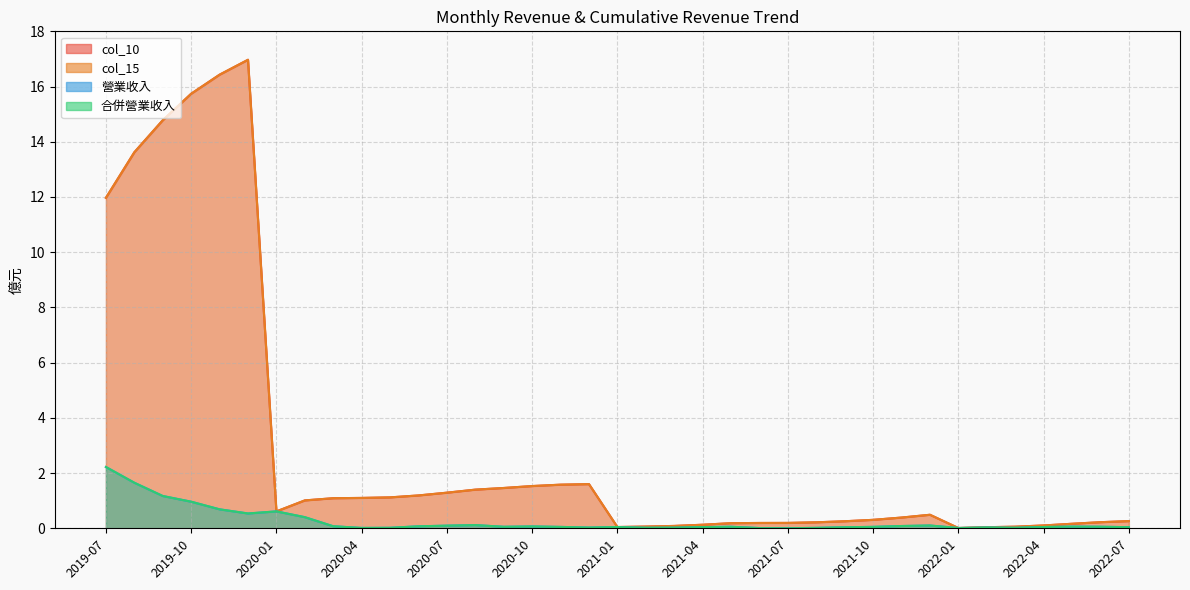

Reading left to right, transcribe all the data shown in this chart.

col_10: 2022-07=0.3	2022-06=0.2	2022-05=0.2	2022-04=0.1	2022-03=0.1	2022-02=0.0	2022-01=0.0	2021-12=0.5	2021-11=0.4	2021-10=0.3	2021-09=0.3	2021-08=0.2	2021-07=0.2	2021-06=0.2	2021-05=0.2	2021-04=0.1	2021-03=0.1	2021-02=0.1	2021-01=0.0	2020-12=1.6	2020-11=1.6	2020-10=1.5	2020-09=1.5	2020-08=1.4	2020-07=1.3	2020-06=1.2	2020-05=1.1	2020-04=1.1	2020-03=1.1	2020-02=1.0	2020-01=0.6	2019-12=17.0	2019-11=16.4	2019-10=15.7	2019-09=14.8	2019-08=13.6	2019-07=12.0
col_15: 2022-07=0.3	2022-06=0.2	2022-05=0.2	2022-04=0.1	2022-03=0.1	2022-02=0.0	2022-01=0.0	2021-12=0.5	2021-11=0.4	2021-10=0.3	2021-09=0.3	2021-08=0.2	2021-07=0.2	2021-06=0.2	2021-05=0.2	2021-04=0.1	2021-03=0.1	2021-02=0.1	2021-01=0.0	2020-12=1.6	2020-11=1.6	2020-10=1.5	2020-09=1.5	2020-08=1.4	2020-07=1.3	2020-06=1.2	2020-05=1.1	2020-04=1.1	2020-03=1.1	2020-02=1.0	2020-01=0.6	2019-12=17.0	2019-11=16.4	2019-10=15.7	2019-09=14.8	2019-08=13.6	2019-07=12.0
營業收入: 2022-07=0.0	2022-06=0.1	2022-05=0.1	2022-04=0.0	2022-03=0.0	2022-02=0.0	2022-01=0.0	2021-12=0.1	2021-11=0.1	2021-10=0.1	2021-09=0.0	2021-08=0.0	2021-07=0.0	2021-06=0.0	2021-05=0.1	2021-04=0.0	2021-03=0.0	2021-02=0.0	2021-01=0.0	2020-12=0.0	2020-11=0.1	2020-10=0.1	2020-09=0.1	2020-08=0.1	2020-07=0.1	2020-06=0.1	2020-05=0.0	2020-04=0.0	2020-03=0.1	2020-02=0.4	2020-01=0.6	2019-12=0.5	2019-11=0.7	2019-10=1.0	2019-09=1.2	2019-08=1.6	2019-07=2.2
合併營業收入: 2022-07=0.0	2022-06=0.1	2022-05=0.1	2022-04=0.0	2022-03=0.0	2022-02=0.0	2022-01=0.0	2021-12=0.1	2021-11=0.1	2021-10=0.1	2021-09=0.0	2021-08=0.0	2021-07=0.0	2021-06=0.0	2021-05=0.1	2021-04=0.0	2021-03=0.0	2021-02=0.0	2021-01=0.0	2020-12=0.0	2020-11=0.1	2020-10=0.1	2020-09=0.1	2020-08=0.1	2020-07=0.1	2020-06=0.1	2020-05=0.0	2020-04=0.0	2020-03=0.1	2020-02=0.4	2020-01=0.6	2019-12=0.5	2019-11=0.7	2019-10=1.0	2019-09=1.2	2019-08=1.6	2019-07=2.2